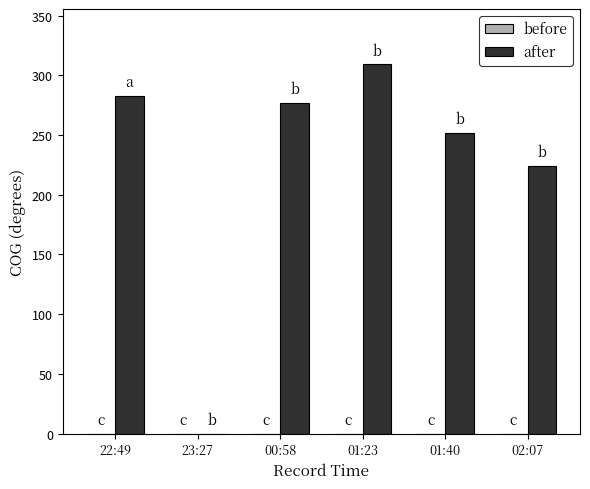

Reading right to left, transcribe all the data shown in this chart.

02:07=224.3	01:40=251.7	01:23=309.2	00:58=276.9	23:27=0.0	22:49=283.1